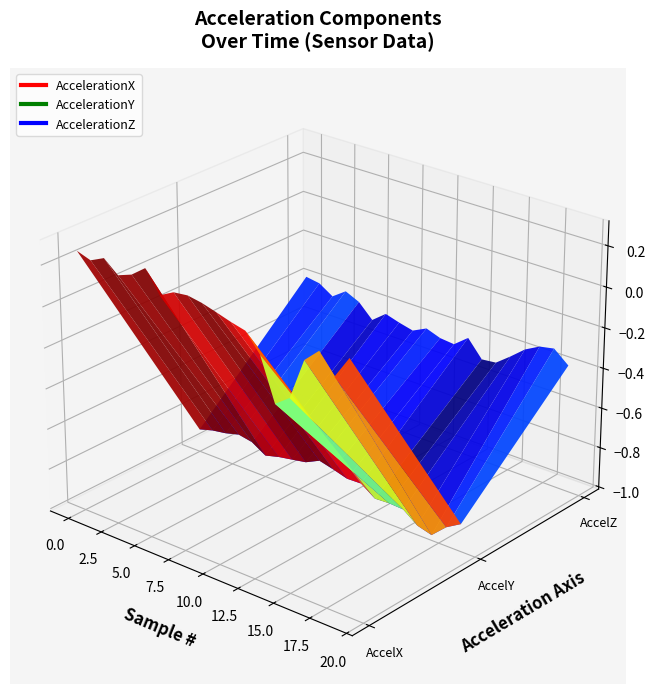

Reading left to right, extract all data points from this chart.

AccelerationX: 0.3	0.2	0.3	0.2	0.2	0.3	0.2	0.2	0.2	0.2	0.2	0.2	0.2	0.1	-0.1	-0.1	0.1	0.2	0.1	0.2
AccelerationY: -0.9	-0.9	-0.9	-0.8	-0.9	-0.9	-0.9	-0.9	-0.9	-0.8	-0.8	-0.9	-0.9	-0.9	-0.9	-0.9	-1.0	-1.0	-0.9	-0.9
AccelerationZ: -0.4	-0.4	-0.4	-0.4	-0.4	-0.5	-0.4	-0.5	-0.5	-0.4	-0.5	-0.5	-0.4	-0.5	-0.5	-0.4	-0.4	-0.3	-0.3	-0.4